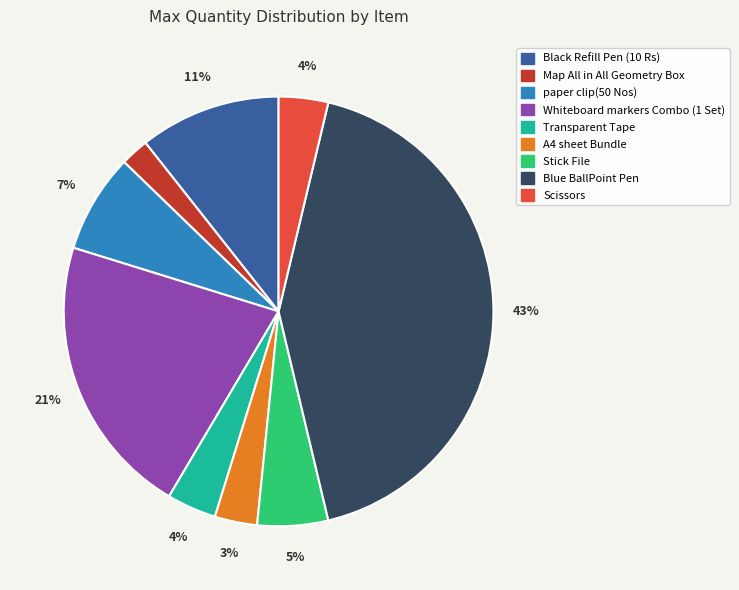

Is there a majority slice in this chart?

No